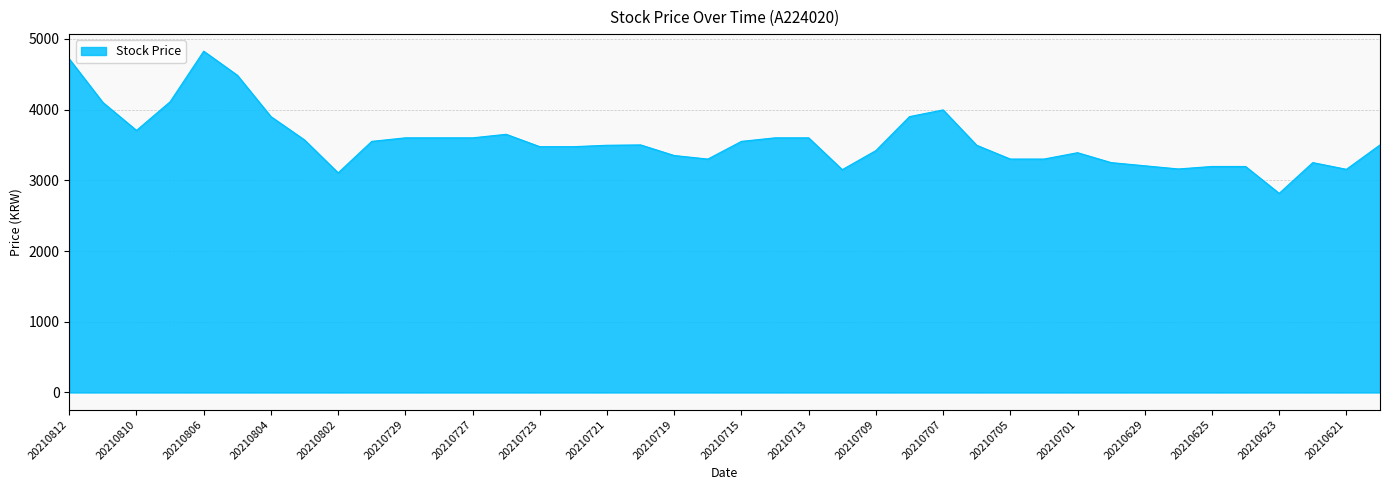

What is the minimum value shown in the chart?

2815